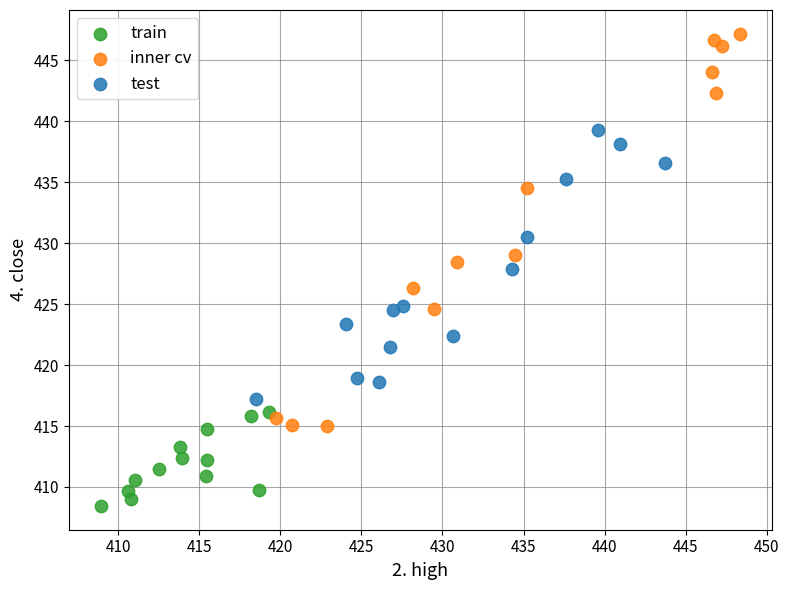

Which series contains the lowest Y value?

train